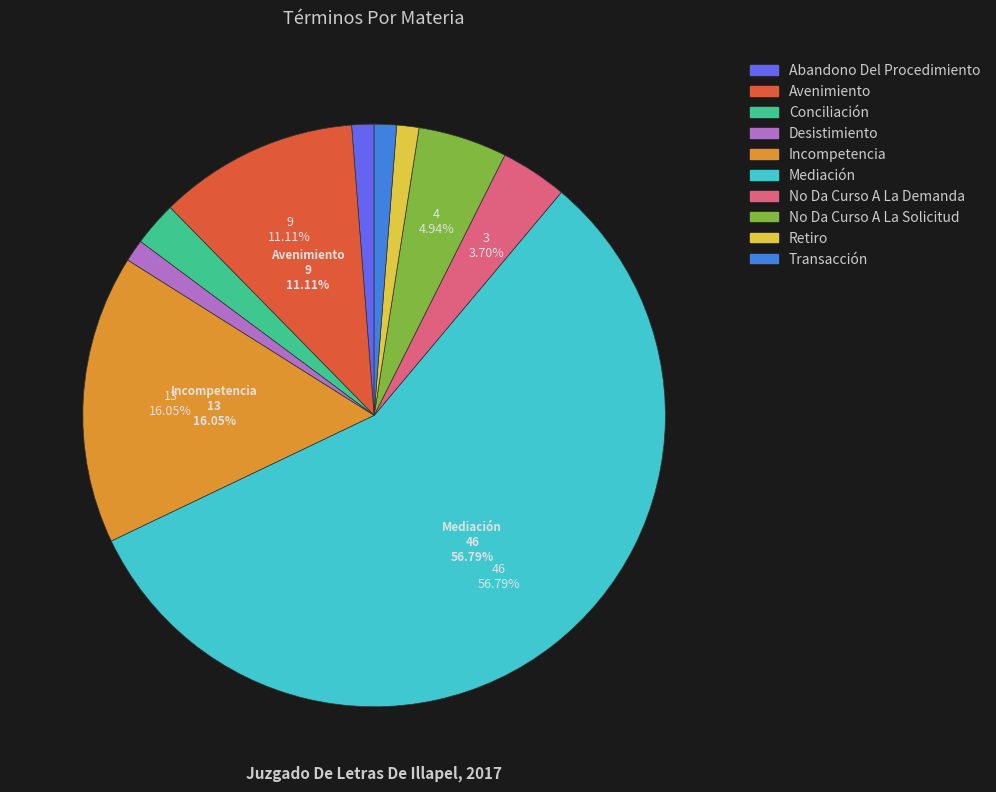

To the nearest percent, what portion does Conciliación represent?

2%